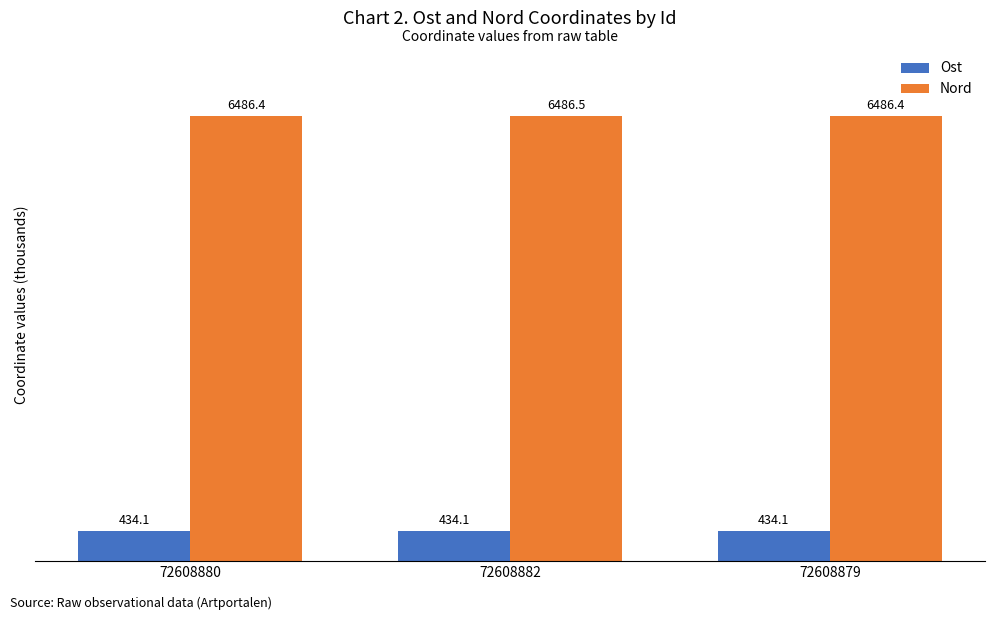

What is the sum of the Nord values at 72608882 and 72608880?

12972.9